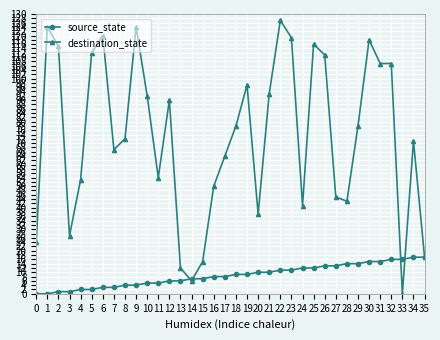

Rank the series at 24 from highest to lowest value.

destination_state, source_state